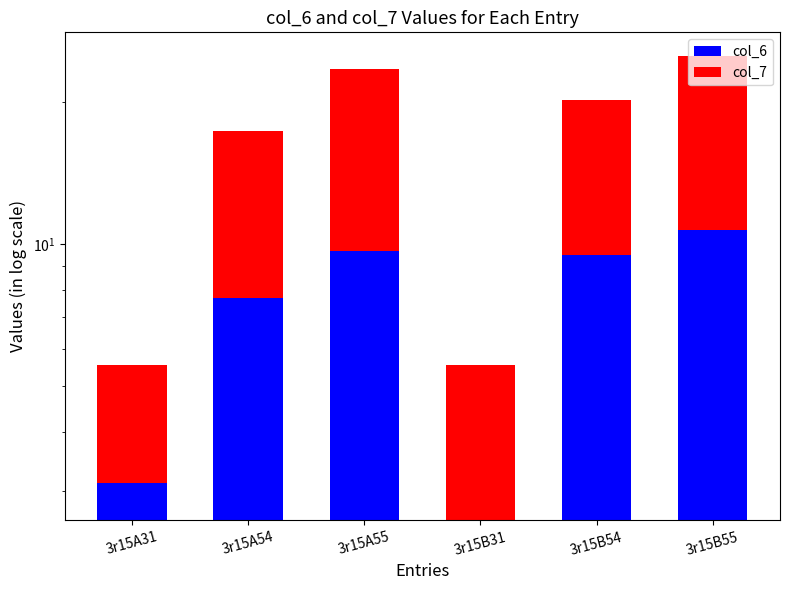

How many data points does each series have?

6